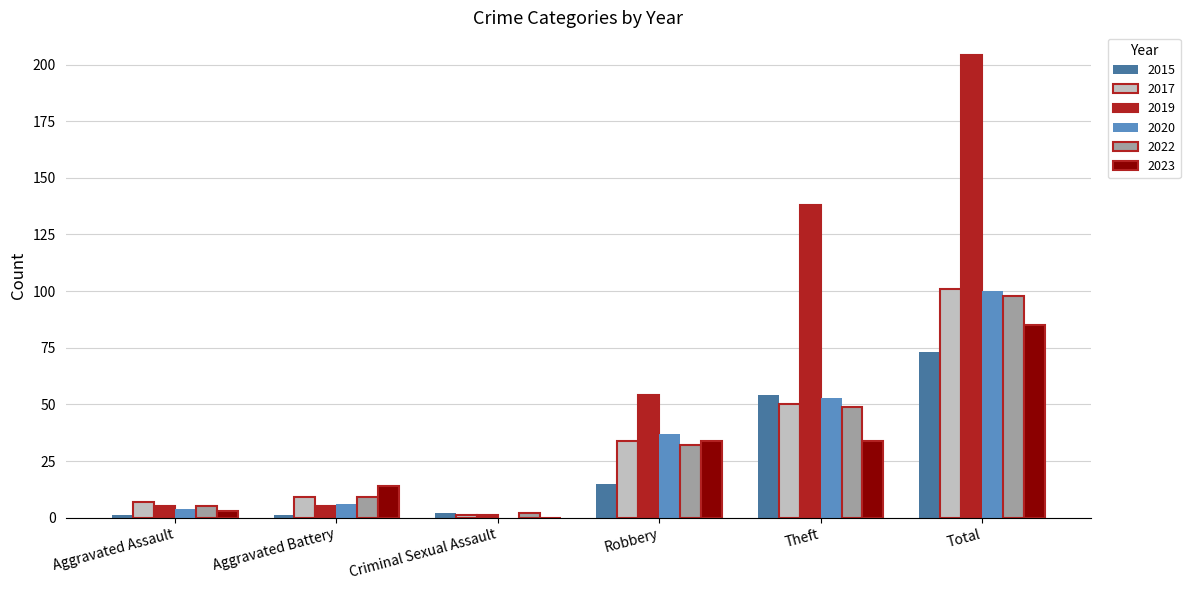

Is it true that 2019 equals 138 at Theft?

True